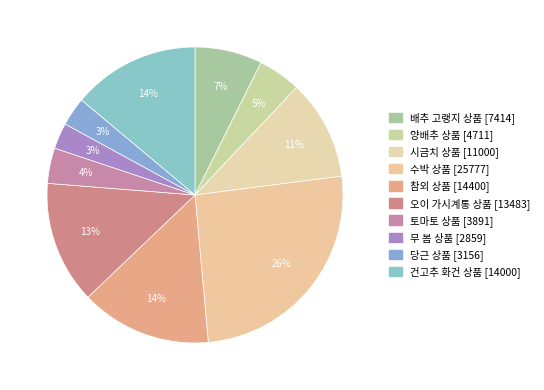

How many slices are in this pie chart?

10